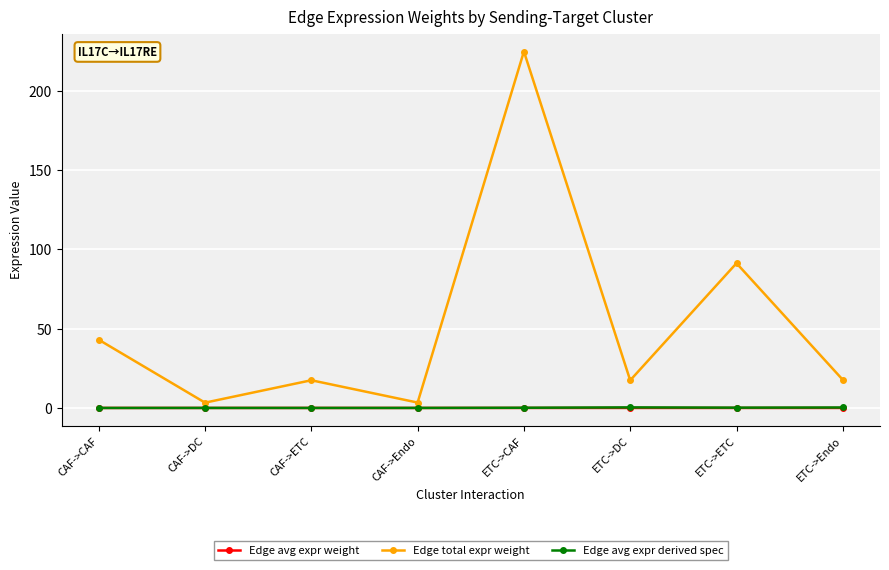

What is the label of the 8th point from the left?

ETC->Endo